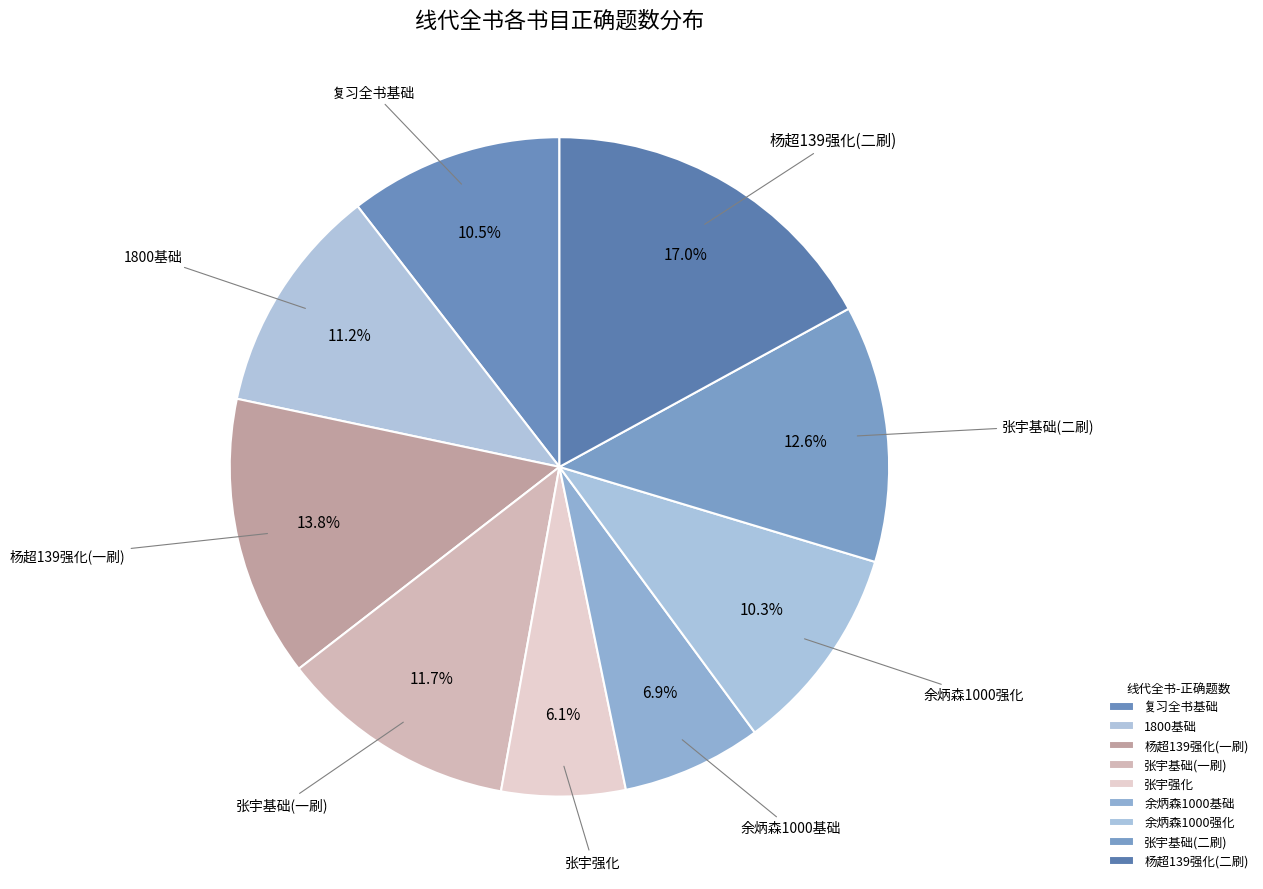

Is there any slice that represents more than half of the pie?

No